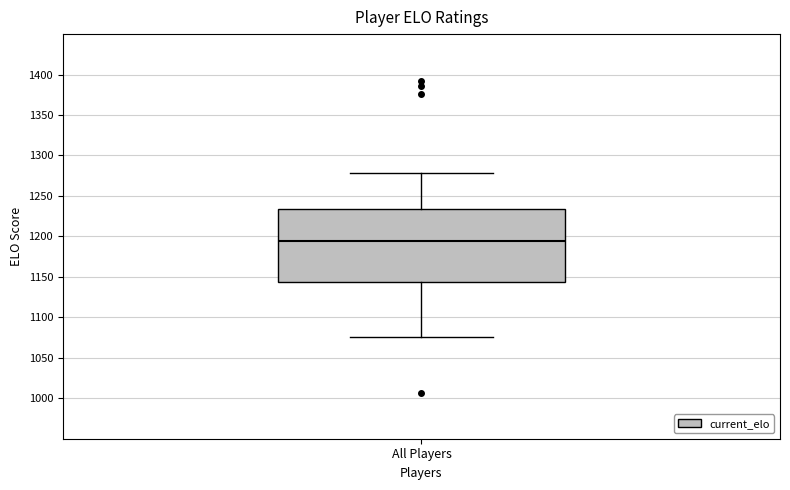

Transcribe this box plot: give where the median line is, the range the box spans, and where the two whiskers end, as read against the y-axis. The values are not printed on the chart, so give them approximately, as read against the axis.

median 1195, box 1145 to 1235, whiskers 1075 to 1280